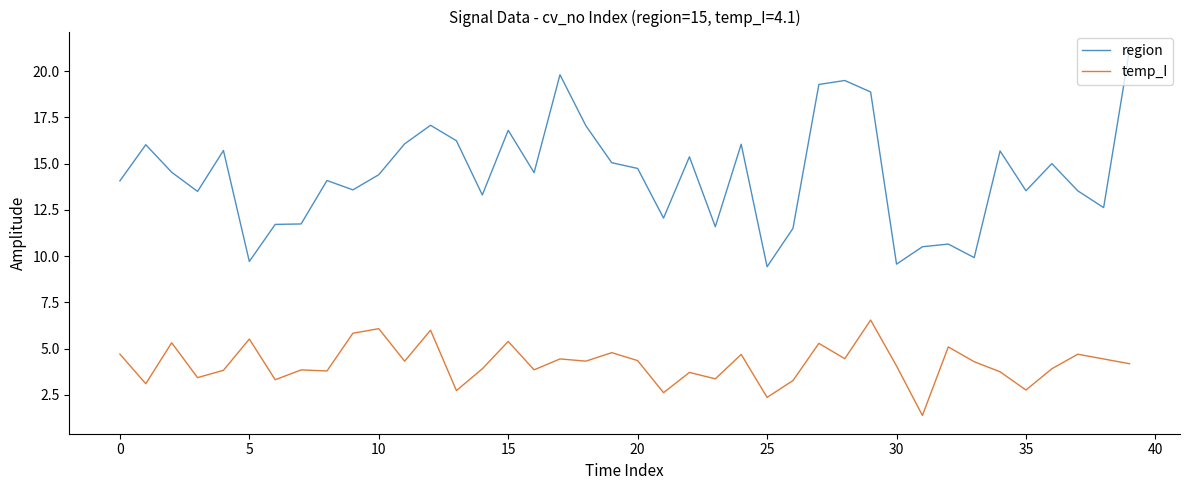

List the series in order of their overall mean, lowest first.

temp_I, region